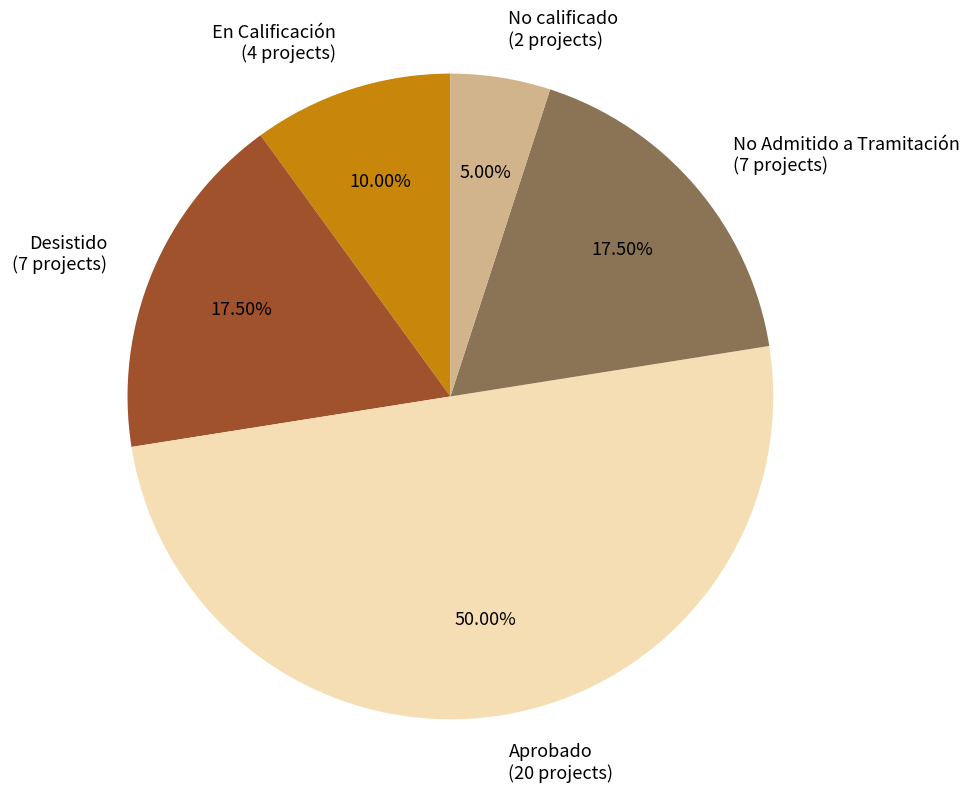

Between Aprobado and No Admitido a Tramitación, which is larger?

Aprobado